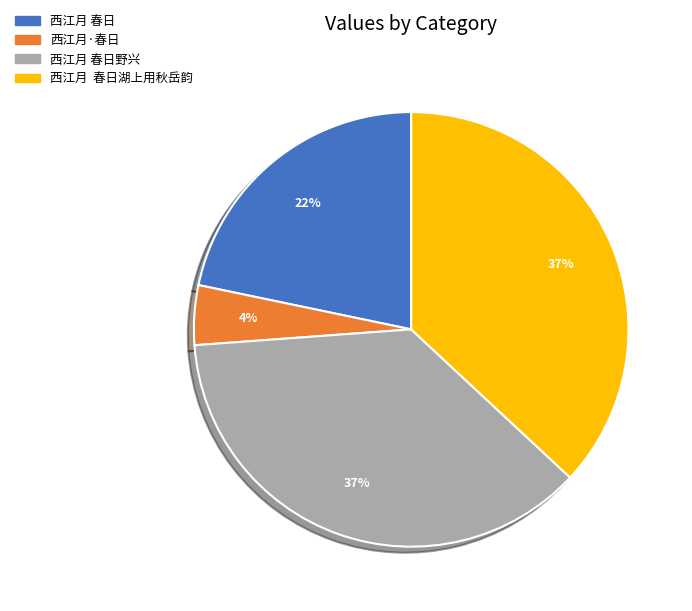

Count the number of slices in the pie.

4